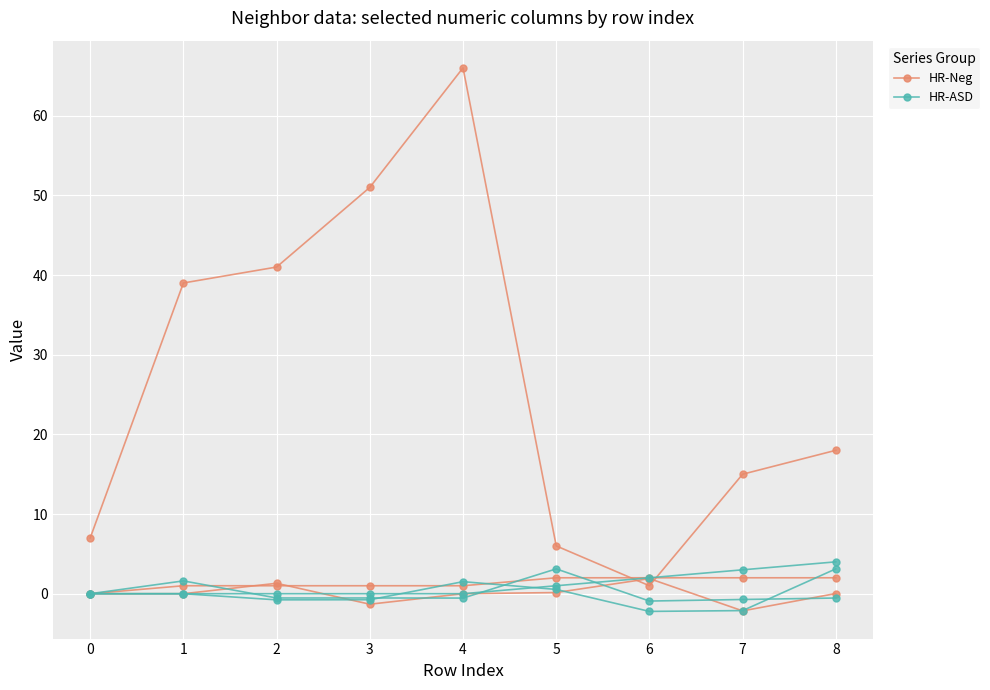

The HR-ASD series shows -0.7 at 7. True or false?

True